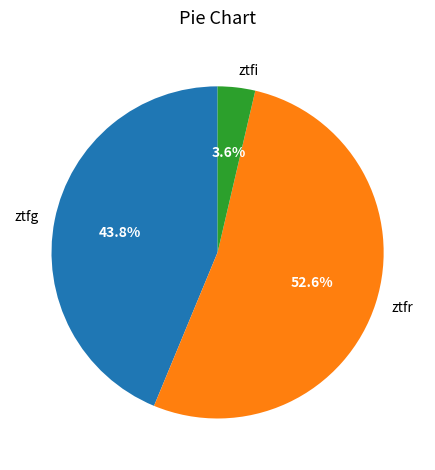

Which has a higher value, ztfr or ztfi?

ztfr